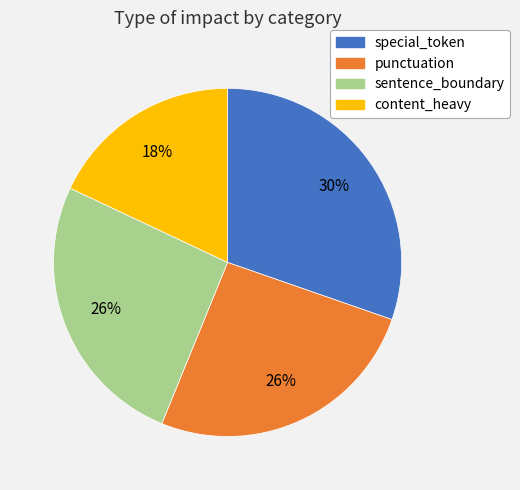

True or false: special_token accounts for 30% of the total.

True